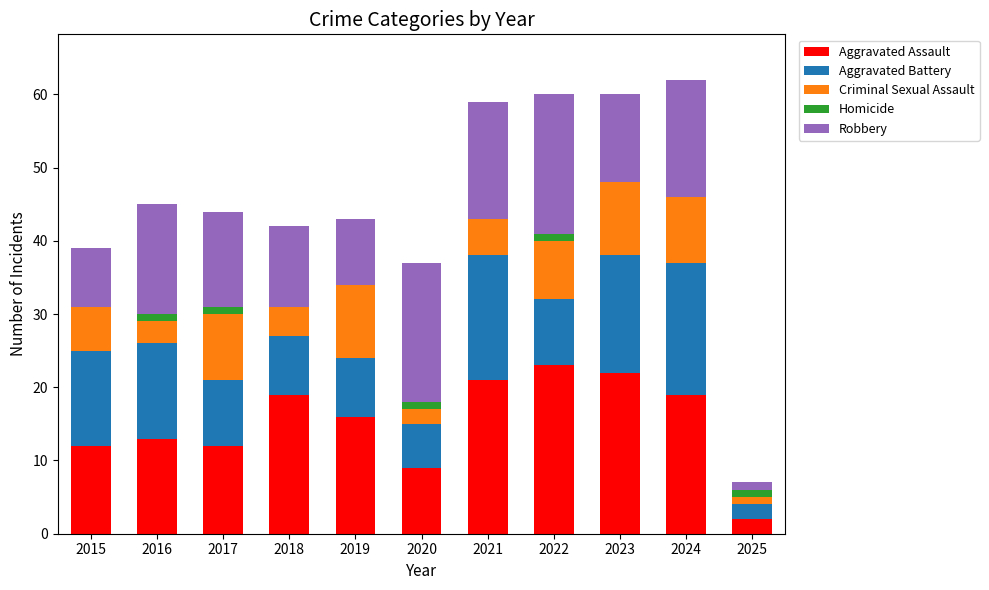

What is the sum of all Aggravated Assault values?

168